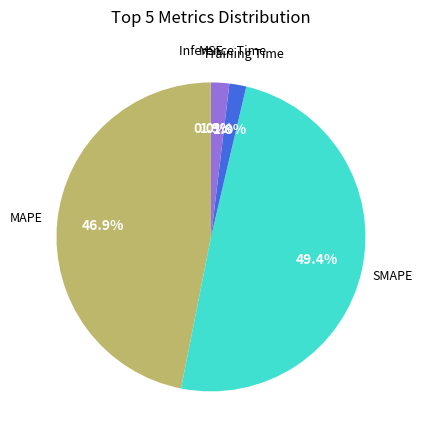

Is there a majority slice in this chart?

No